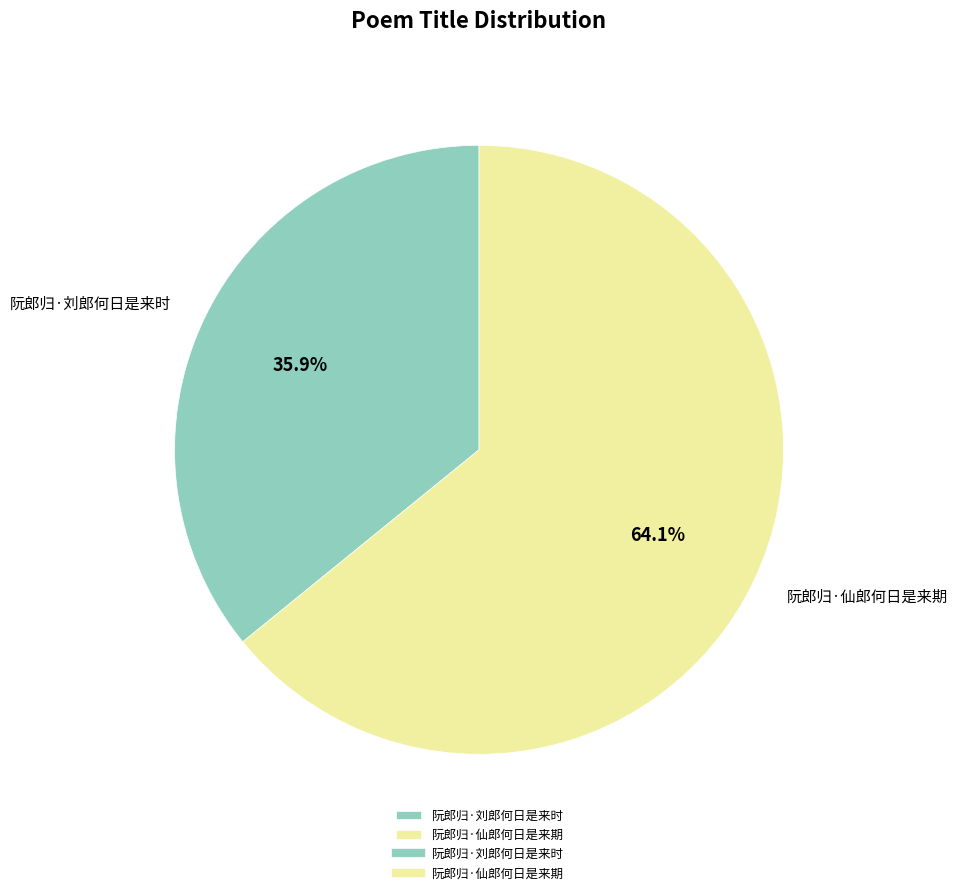

Count the number of slices in the pie.

2